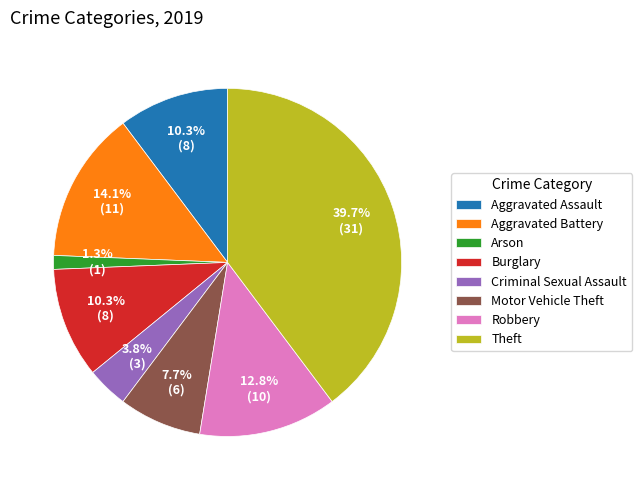

Which has a higher value, Aggravated Battery or Burglary?

Aggravated Battery